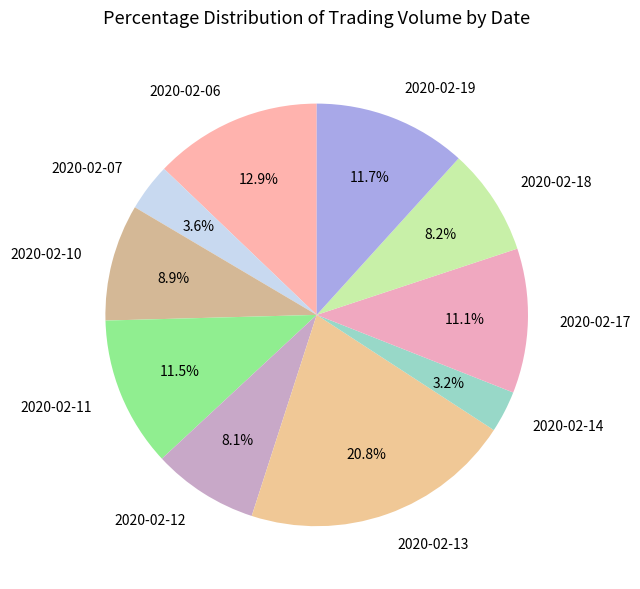

Is 2020-02-07 the majority of the pie?

No